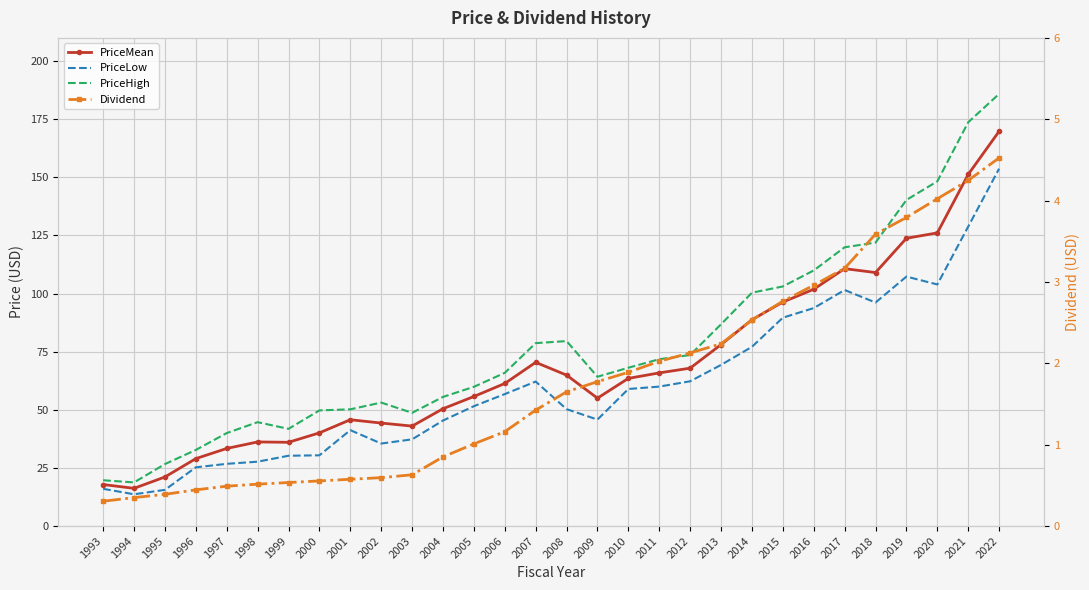

What is the maximum value shown in the chart?

185.9